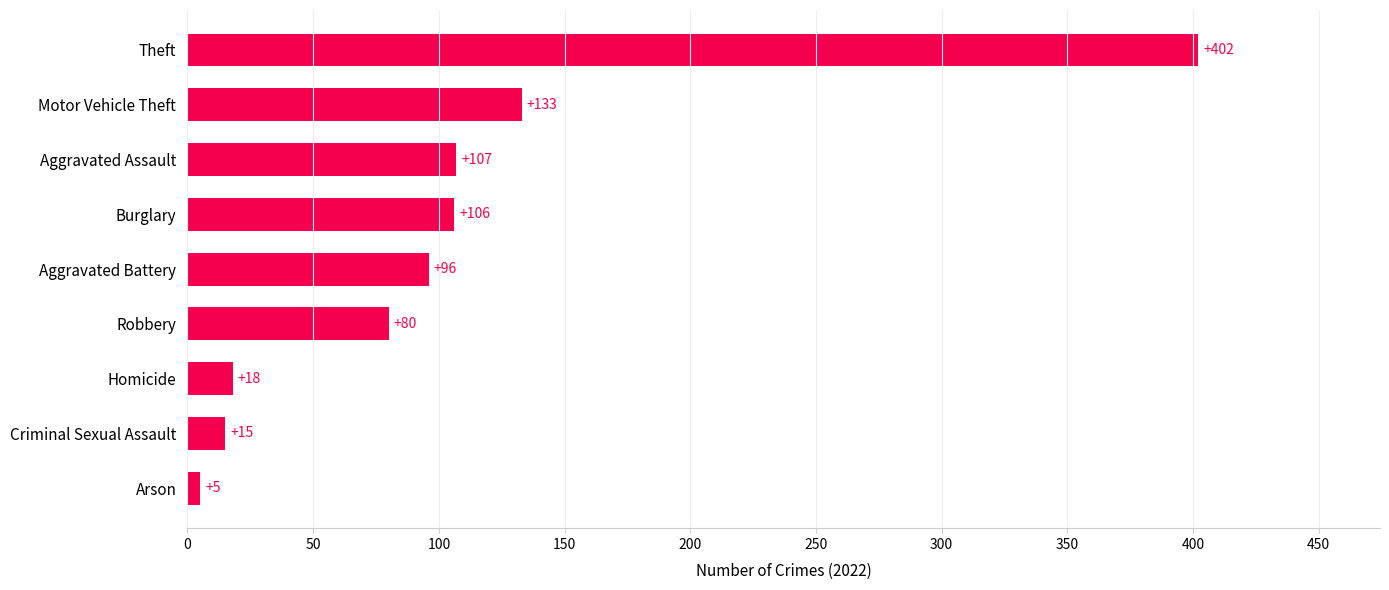

What is the ratio of the value at Burglary to the value at Aggravated Battery?

1.1